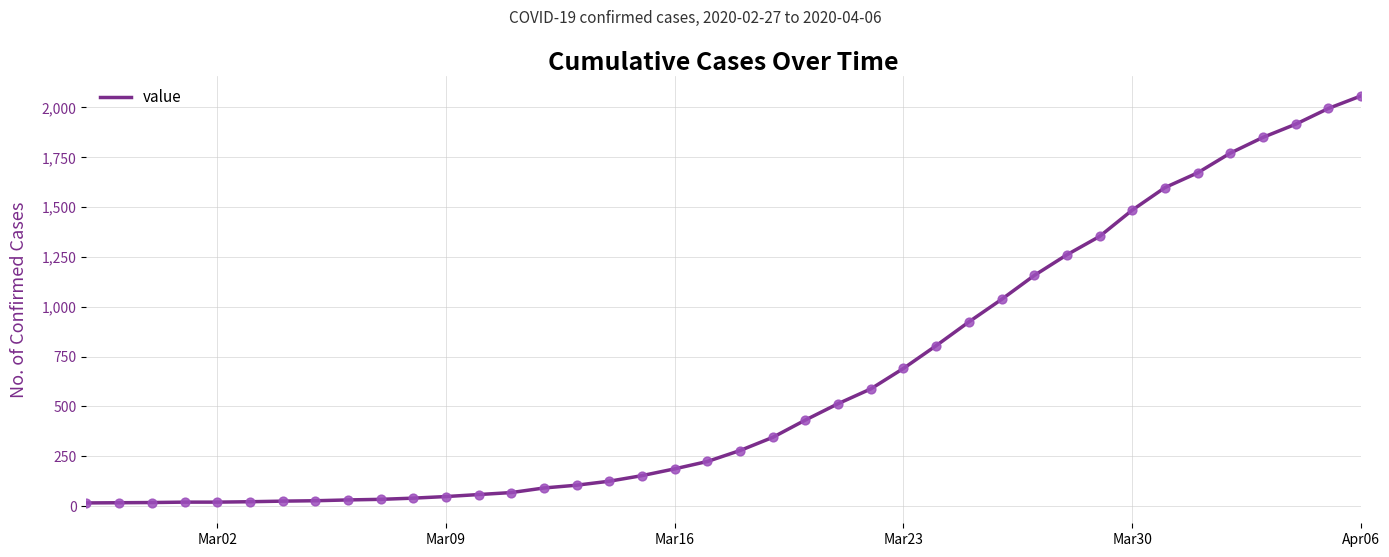

What is the maximum value shown in the chart?

2058